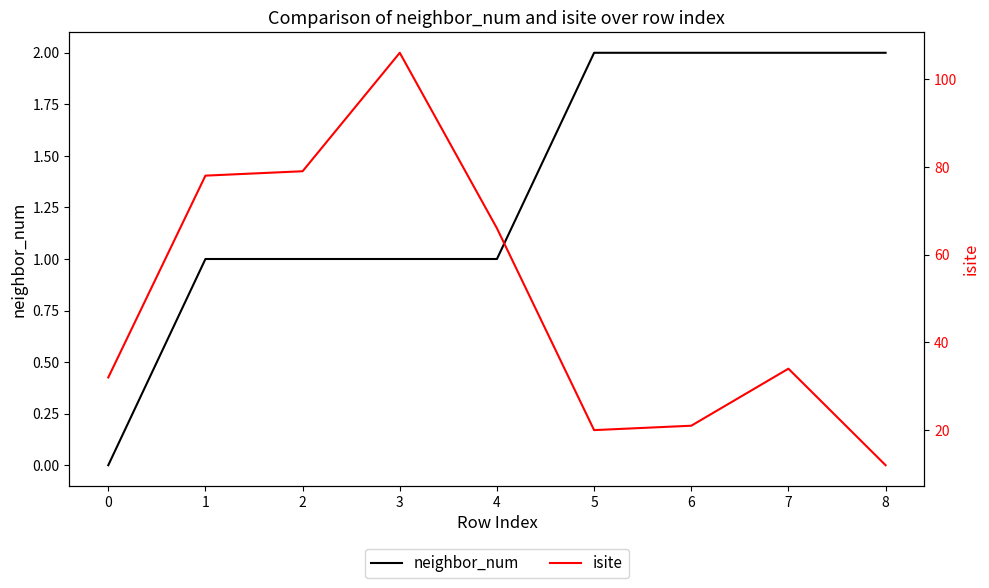

What is the value of the isite point at the 1st from the left?

32